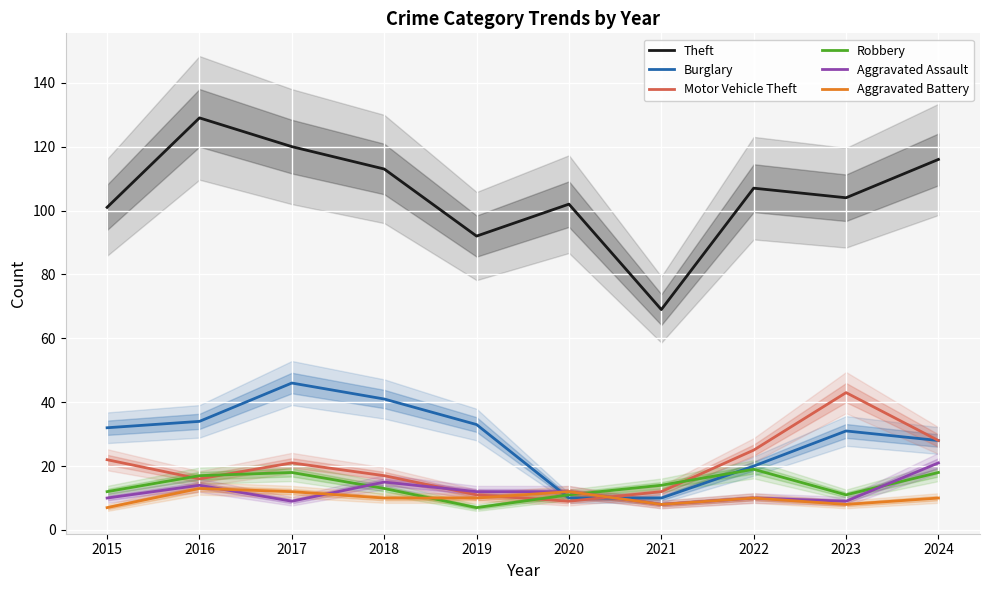

What is the lowest value of the Aggravated Battery series?

7